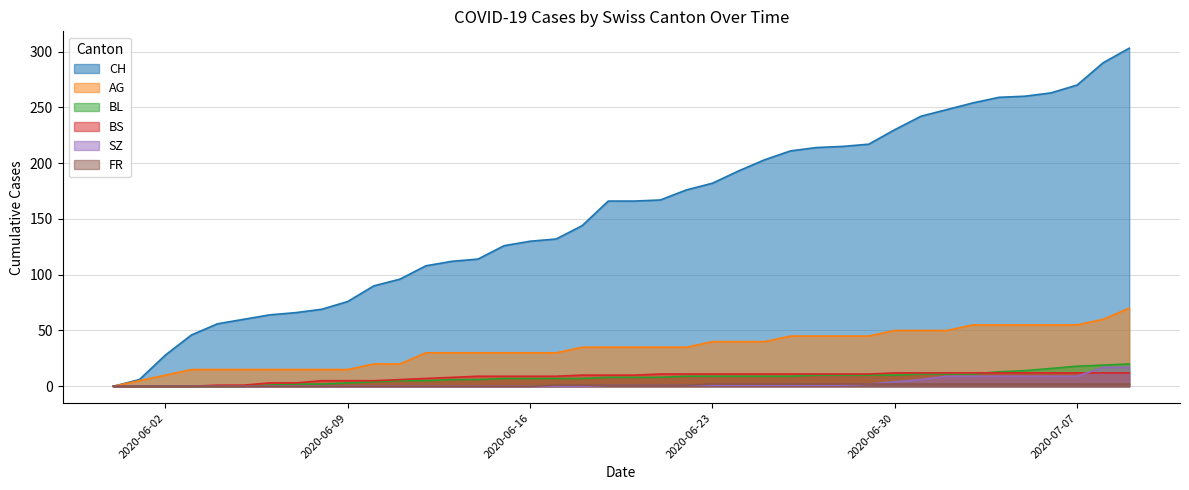

What is the spread (max minus min) of values at 2020-06-25?

202